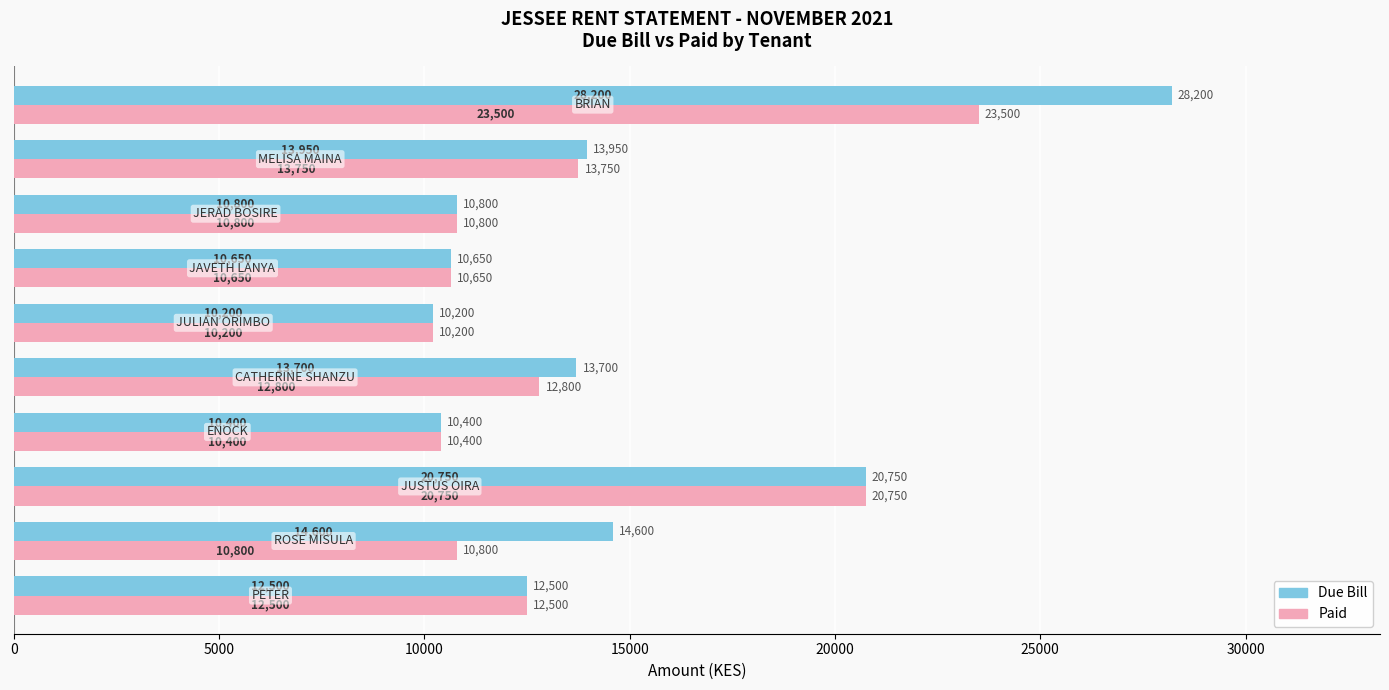

What is the difference between the second highest and minimum values in the Due Bill series?

10550